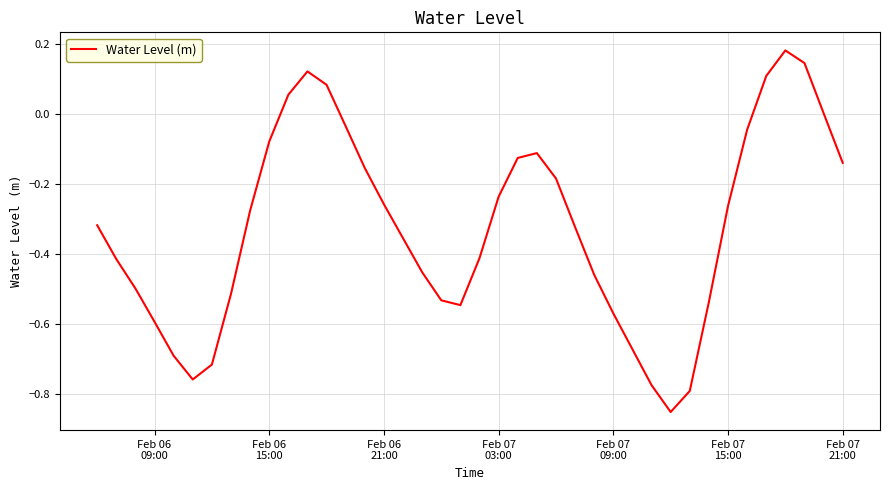

Is this an area chart (filled region under the line)?

No